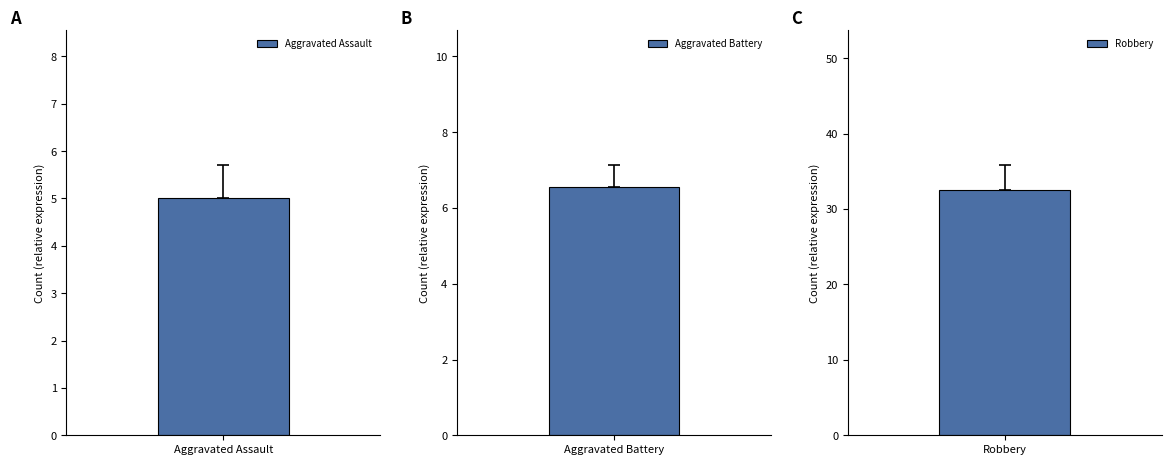

Which series has the largest total across all categories?

Robbery